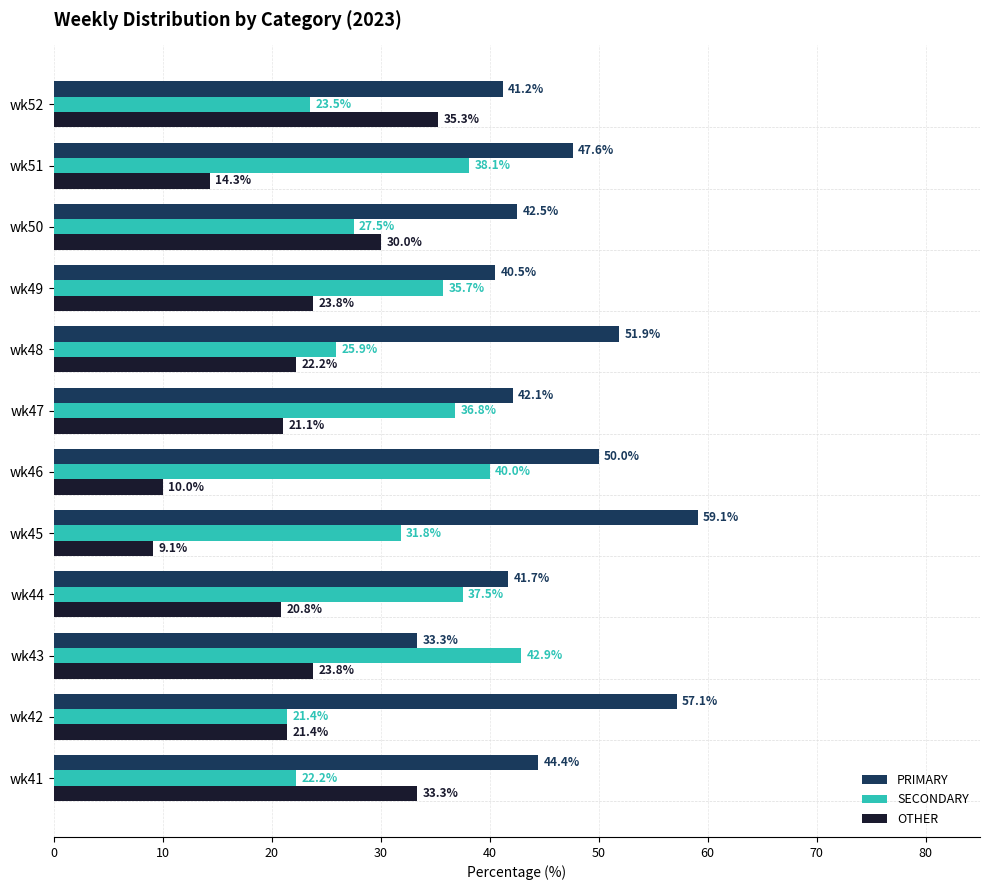

True or false: SECONDARY has a value of 22.2 at wk41.

True